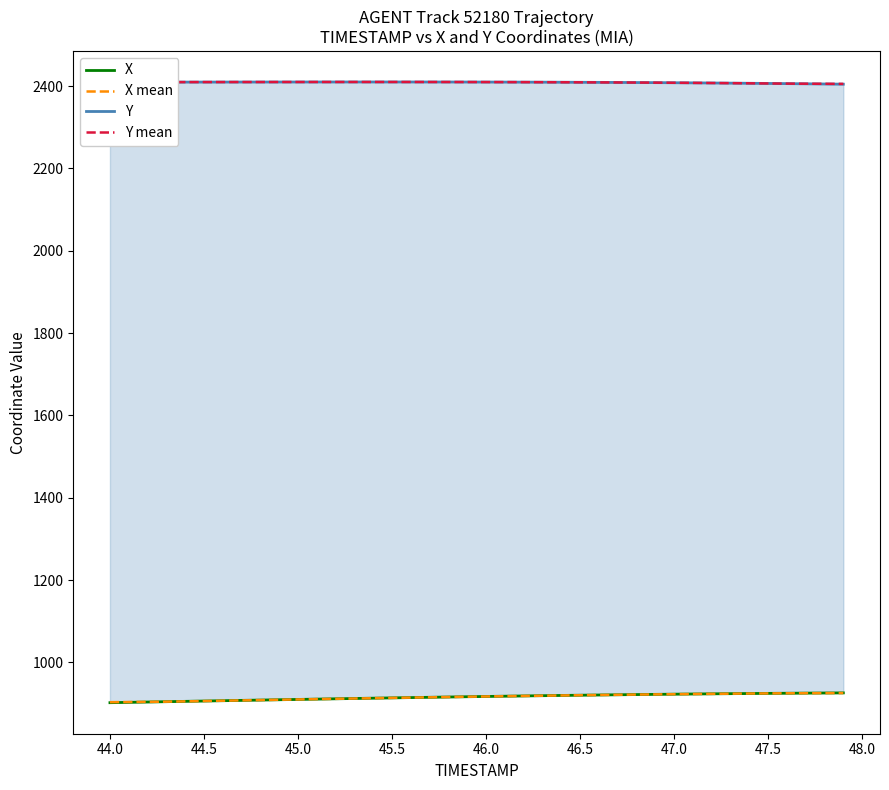

True or false: Y mean and X mean cross at least once.

False